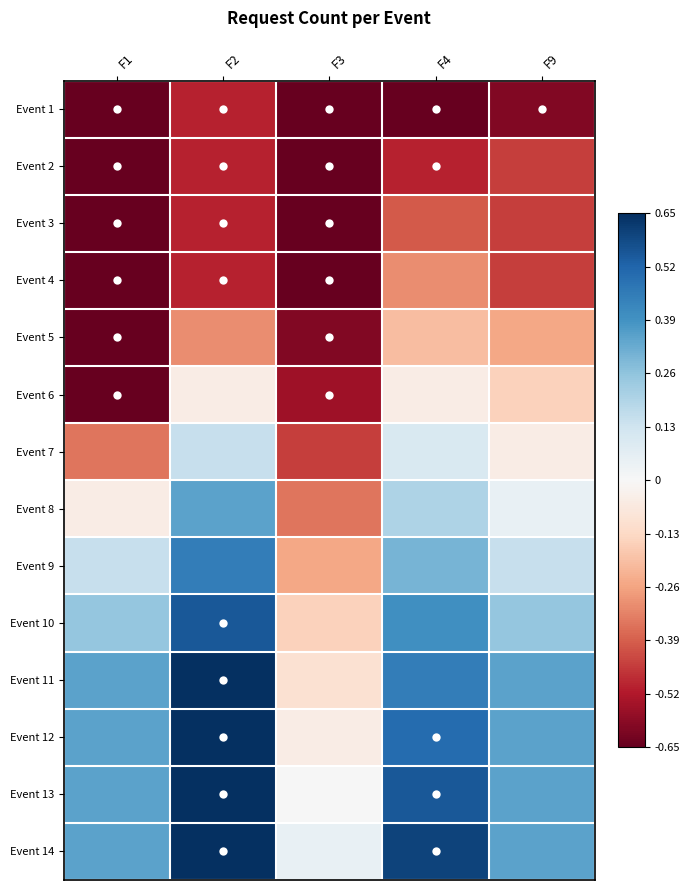

What is the total value across all series at F3?

-5.0